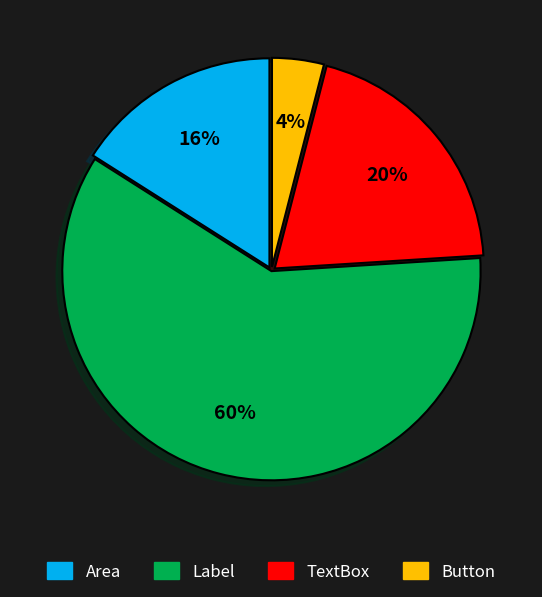

Which has a higher value, TextBox or Button?

TextBox